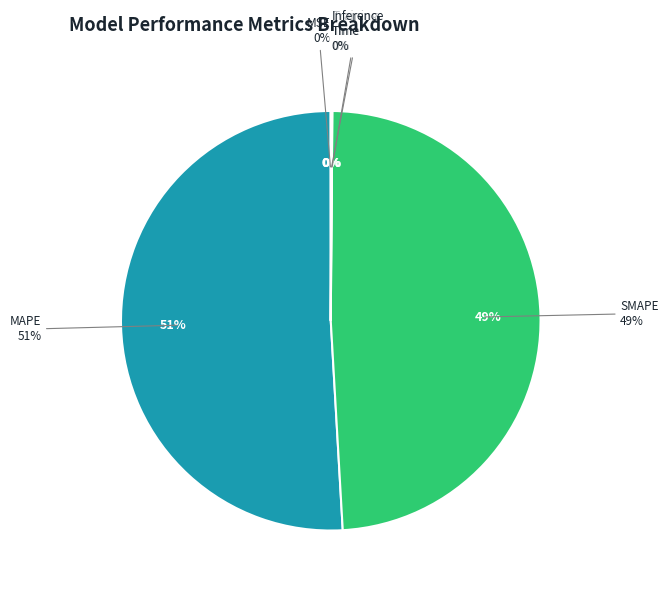

True or false: Training Time accounts for 0% of the total.

True